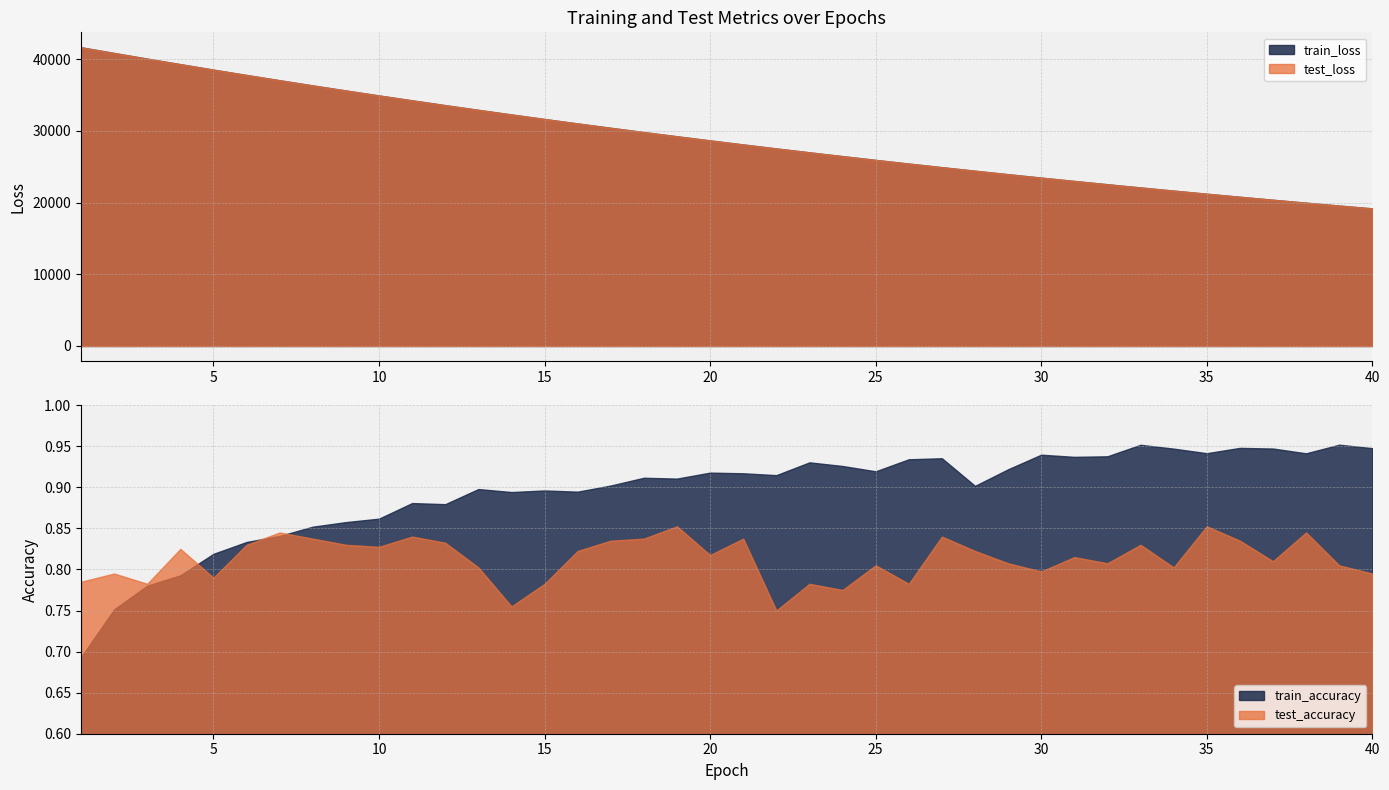

What is the value of the train_accuracy point at the 11th from the left?

0.9